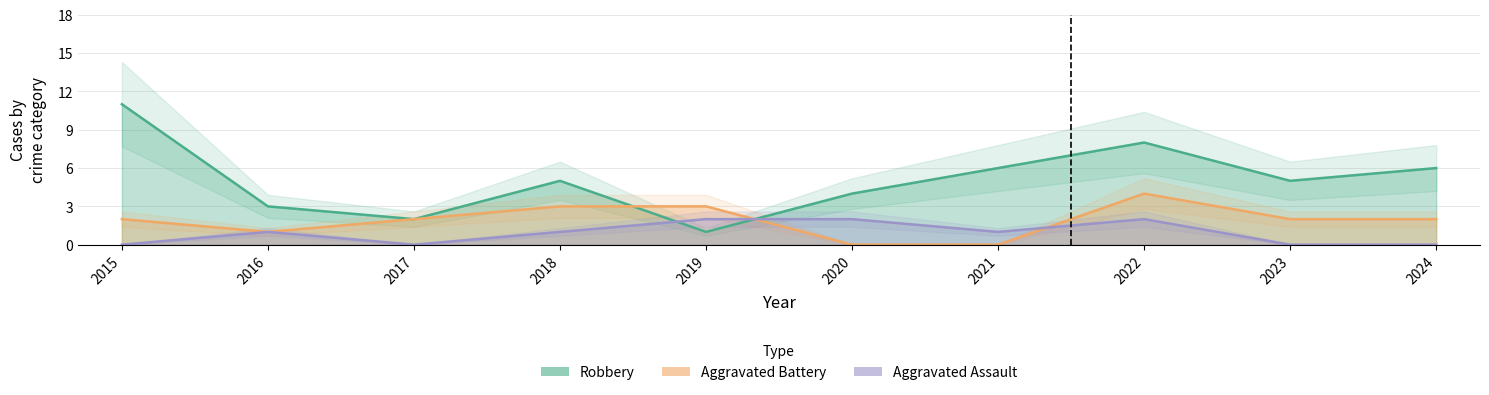

In Aggravated Battery, how many points are lower than both neighbors (excluding endpoints)?

1